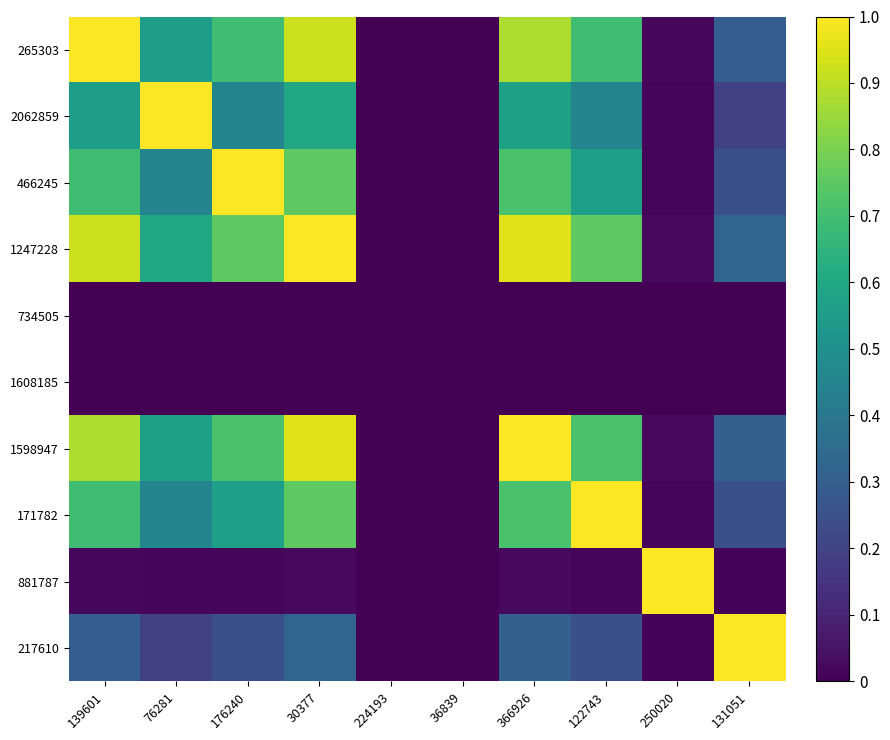

At 176240, list the series in order from smallest to largest.

734505, 1608185, 881787, 217610, 2062859, 171782, 265303, 1598947, 1247228, 466245